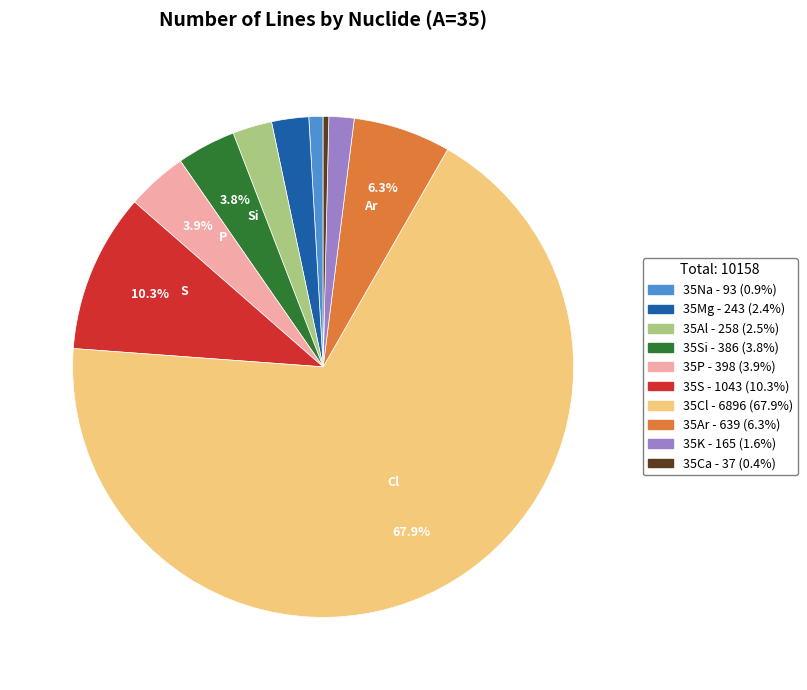

Does any single category account for the majority?

Yes